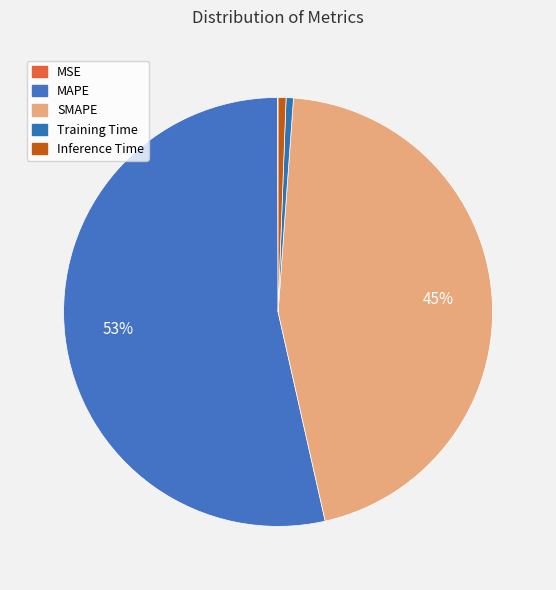

Is there a majority slice in this chart?

Yes